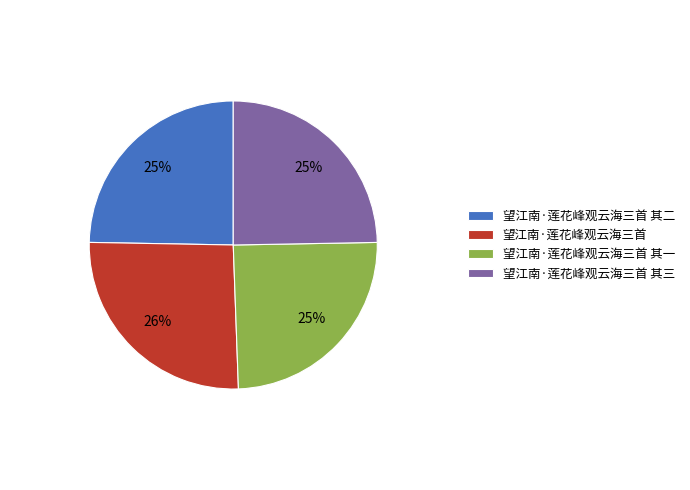

Do 望江南·莲花峰观云海三首 其二 and 望江南·莲花峰观云海三首 together represent more than half of the pie?

Yes